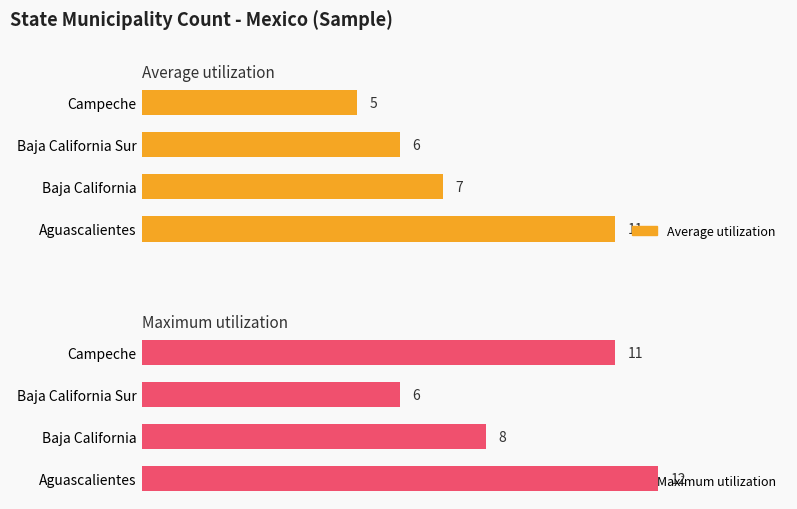

Rank the series by their maximum value, from highest to lowest.

Maximum utilization, Average utilization